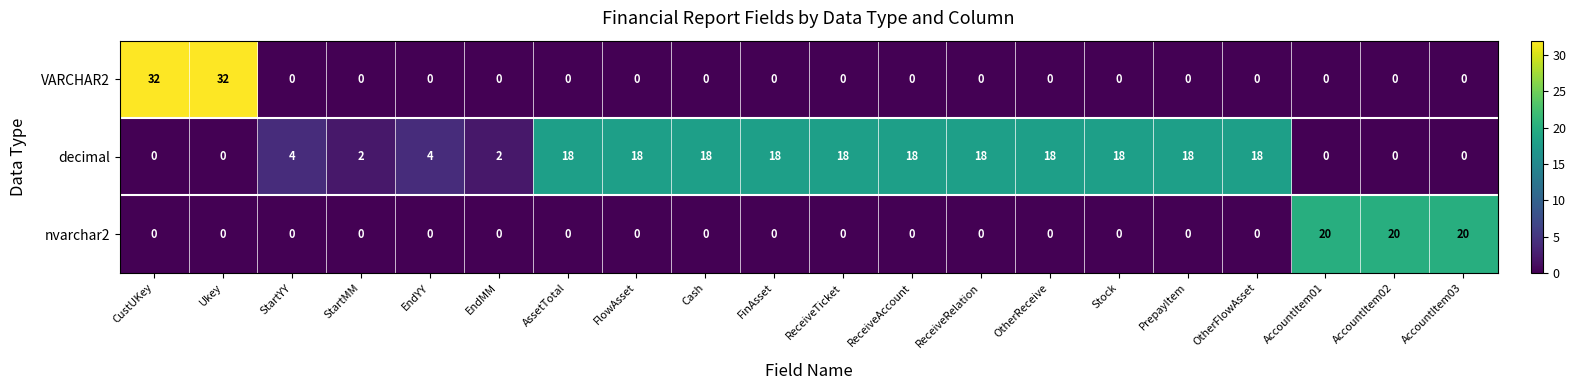

What is the total value across all series at StartYY?

4